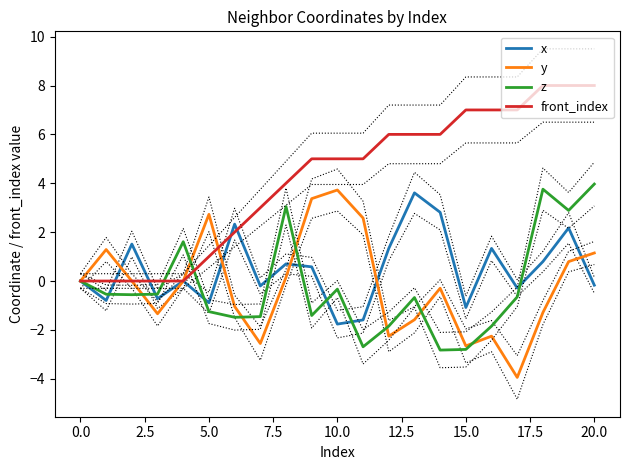

Count the number of categories in the chart.

21